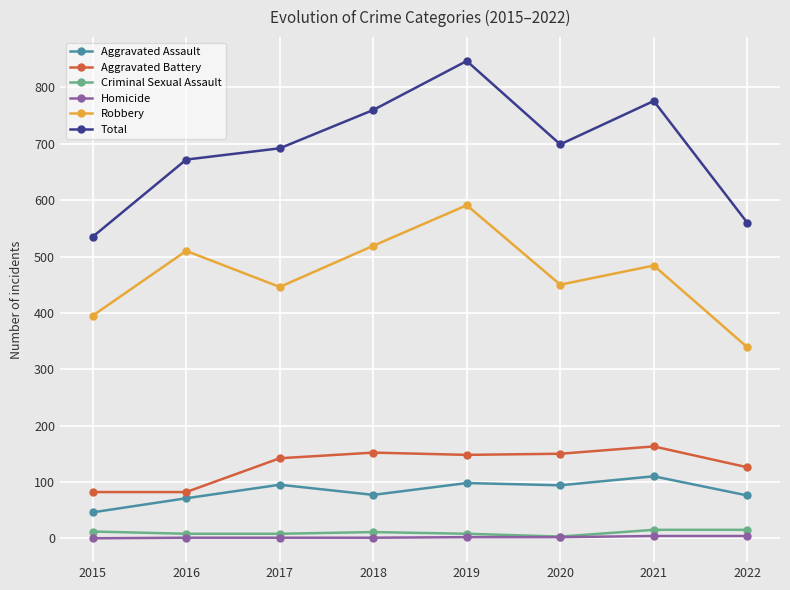

How many interior local valleys does the Robbery series have?

2